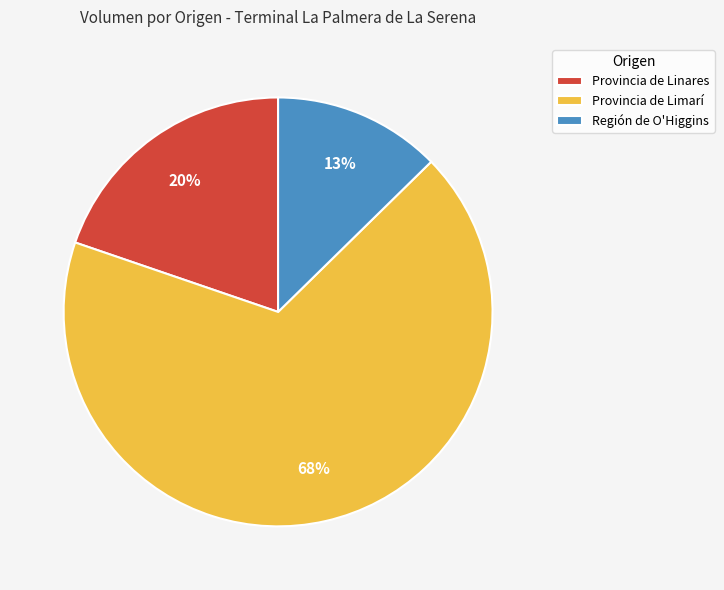

To the nearest percent, what portion does Región de O'Higgins represent?

13%